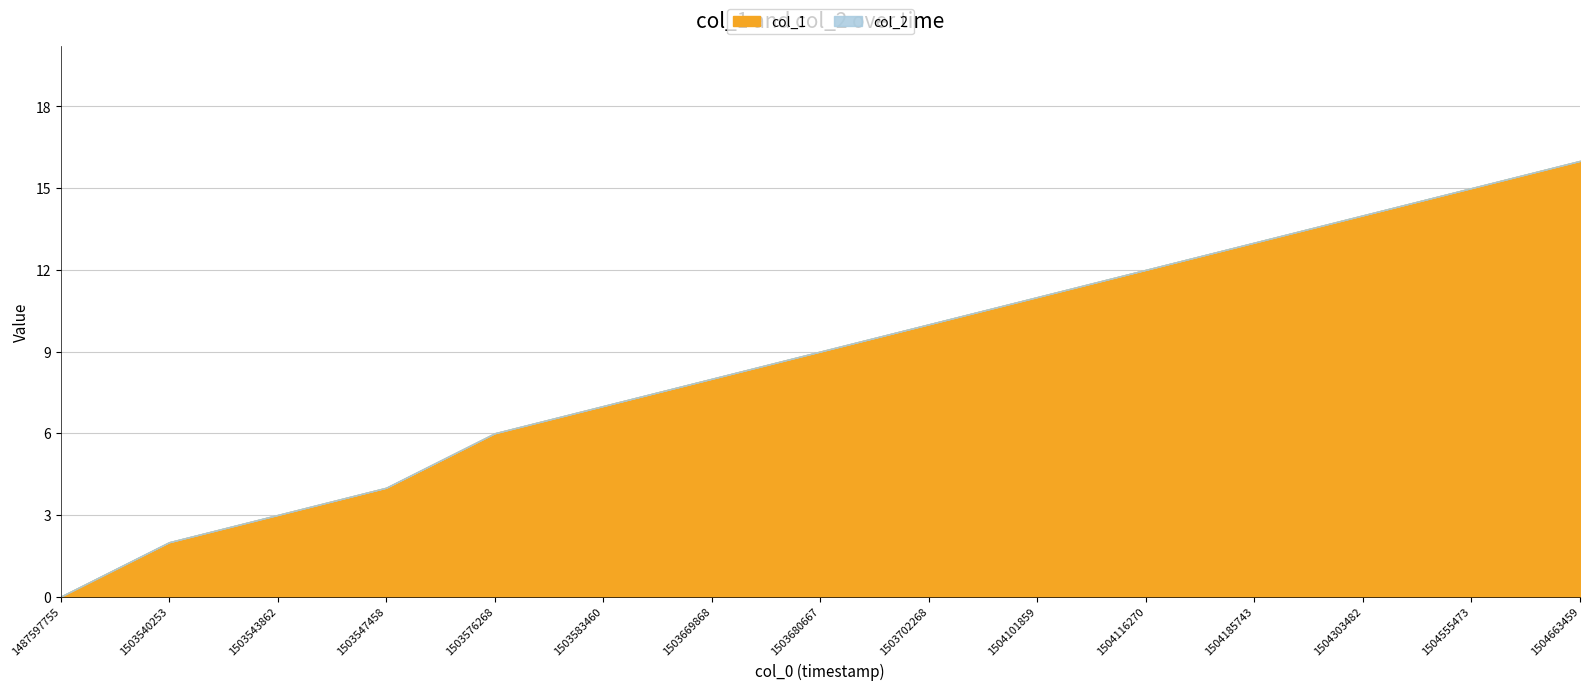

Is it true that col_1 equals 3 at 1503543862?

True